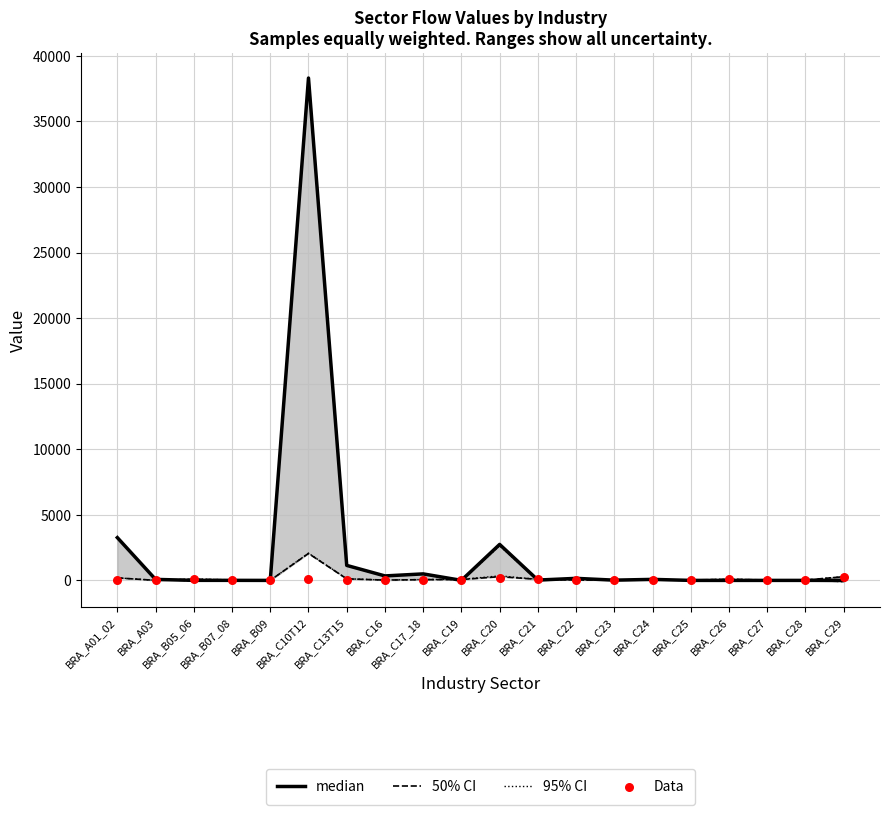

Which series has the widest spread of Y values?

median